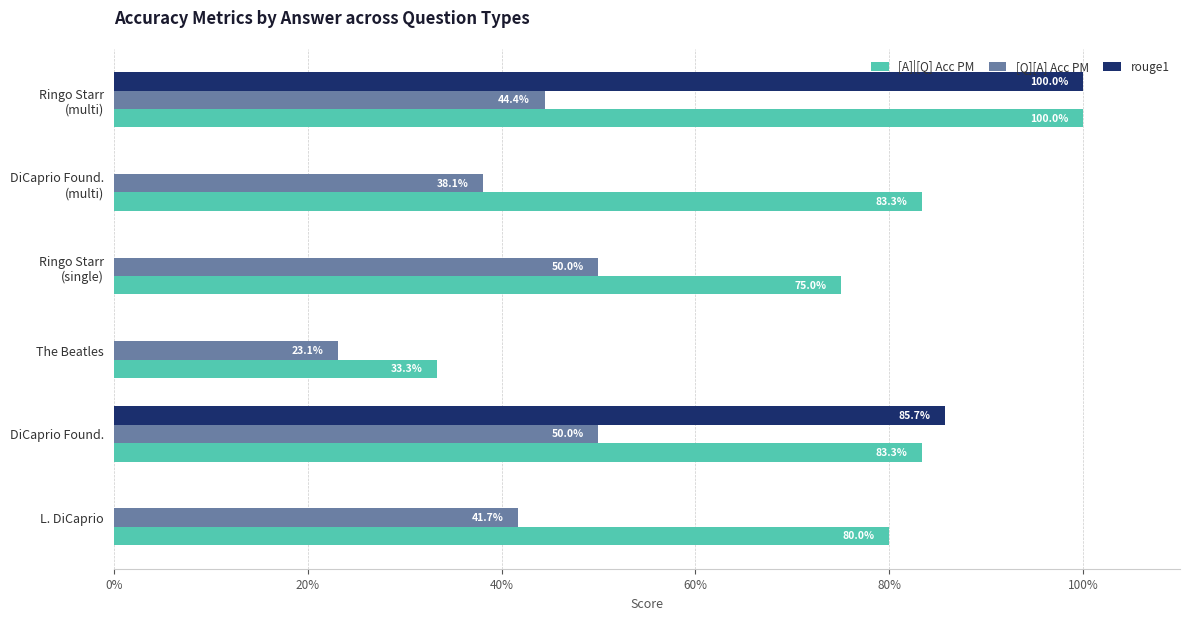

Count the number of data series in this chart.

3